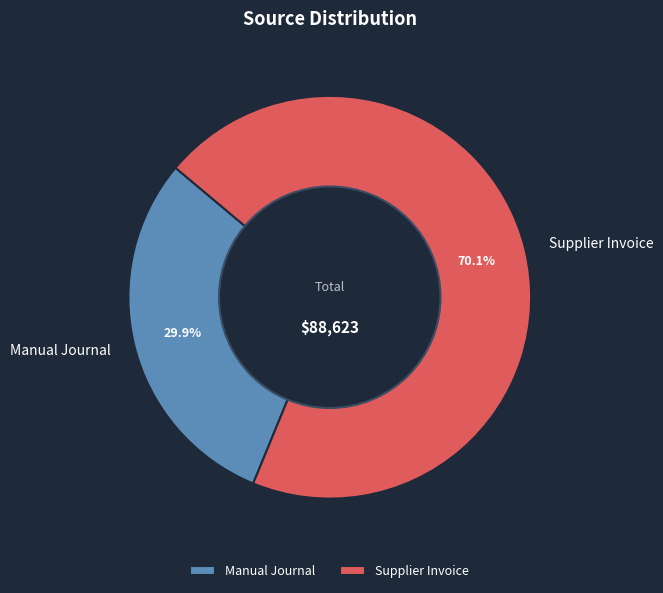

Between Supplier Invoice and Manual Journal, which is larger?

Supplier Invoice